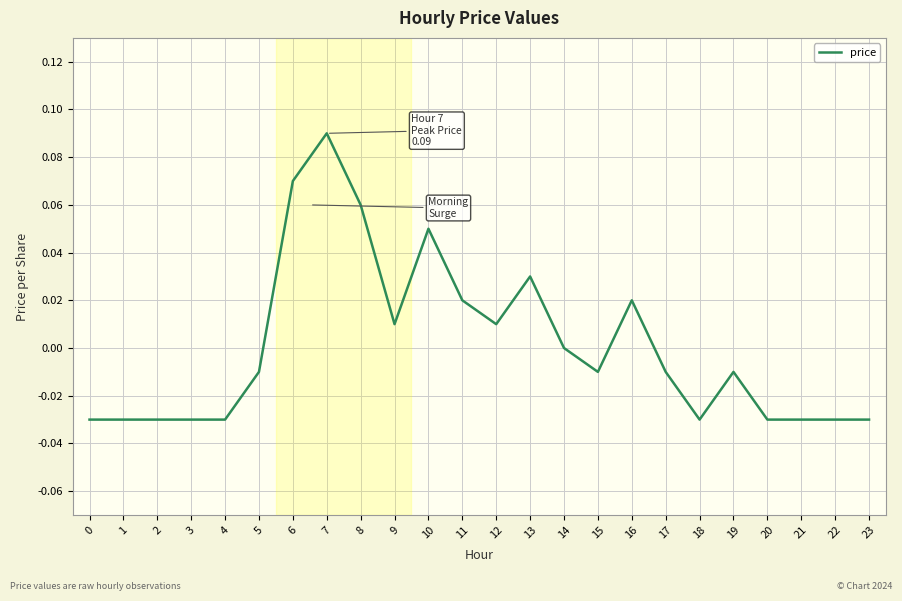

The value at 4 is -0.0. True or false?

True